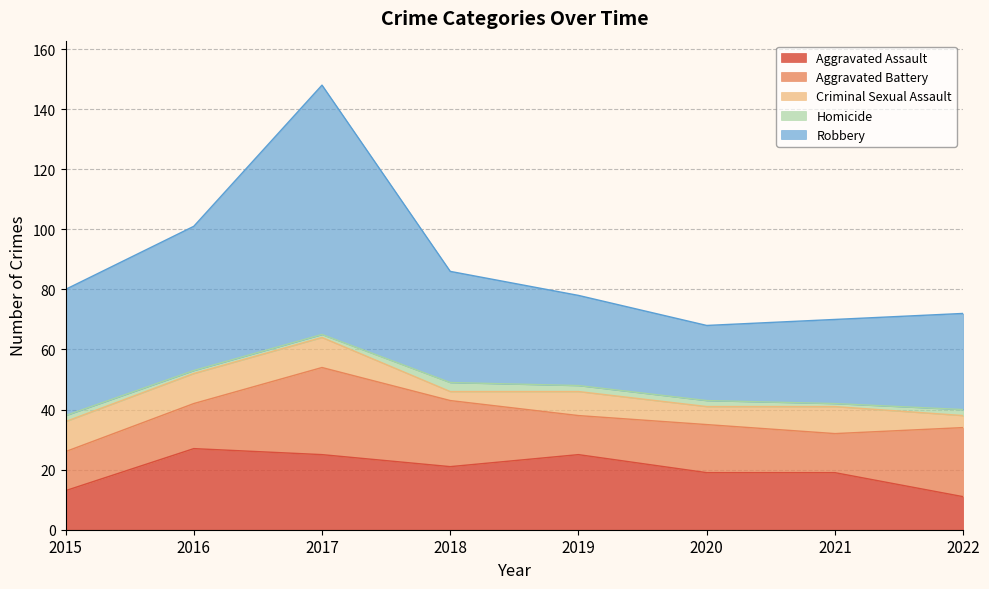

What is the value of the Criminal Sexual Assault point at the 3rd from the left?

10